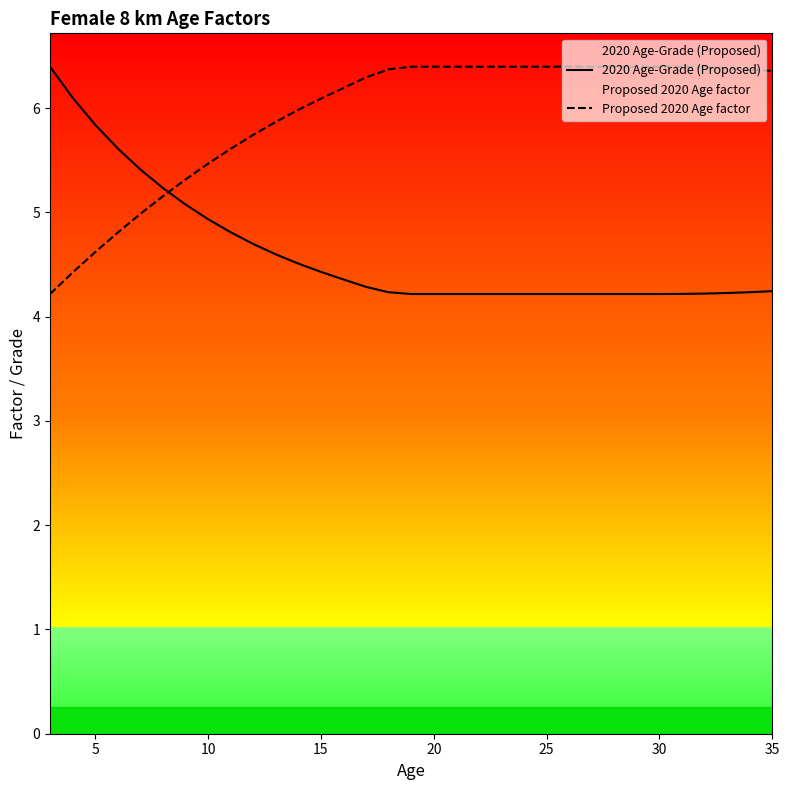

What is the total value across all series at 21?

10.6